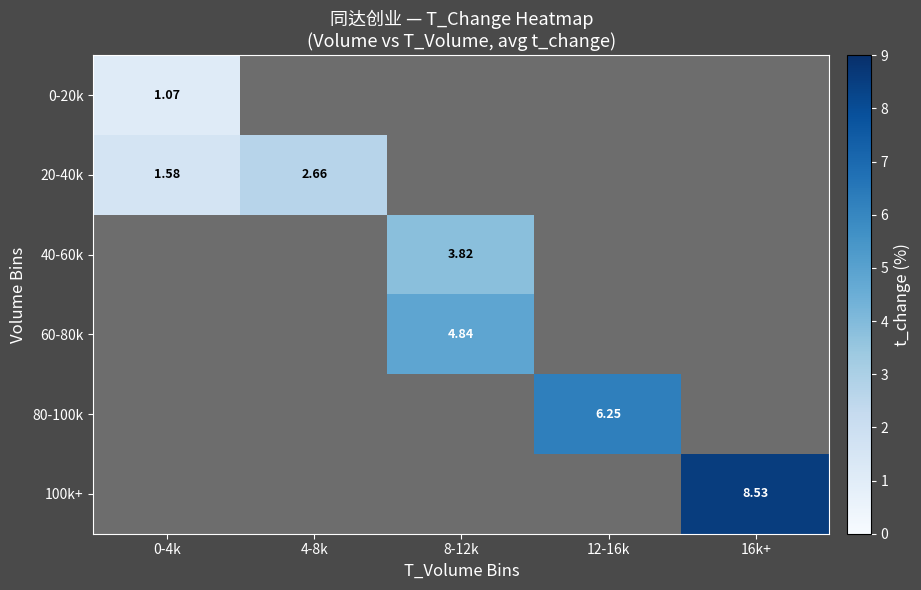

How many categories are shown in the chart?

5